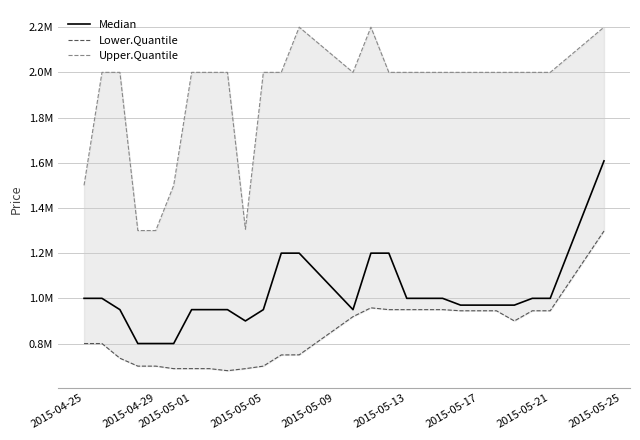

Reading left to right, list all the values displayed in this chart.

Median: 1000000	1000000	950000	799999	799999	799999	950000	950000	950000	900000	950000	1199990	1199990	950000	1199990	1199990	1000000	1000000	970000	970000	970000	970000	1000000	1000000	1608340
Lower.Quantile: 799999	799999	735000	700000	700000	688888	689000	688888	679900	688890	700000	749590	750000	919000	958000	950000	950000	950000	945000	945000	945000	899999	945000	945000	1298000
Upper.Quantile: 1500000	2000000	2000000	1300000	1300000	1500000	2000000	2000000	2000000	1305990	2000000	2000000	2200000	2000000	2200000	2000000	2000000	2000000	2000000	2000000	2000000	2000000	2000000	2000000	2200000